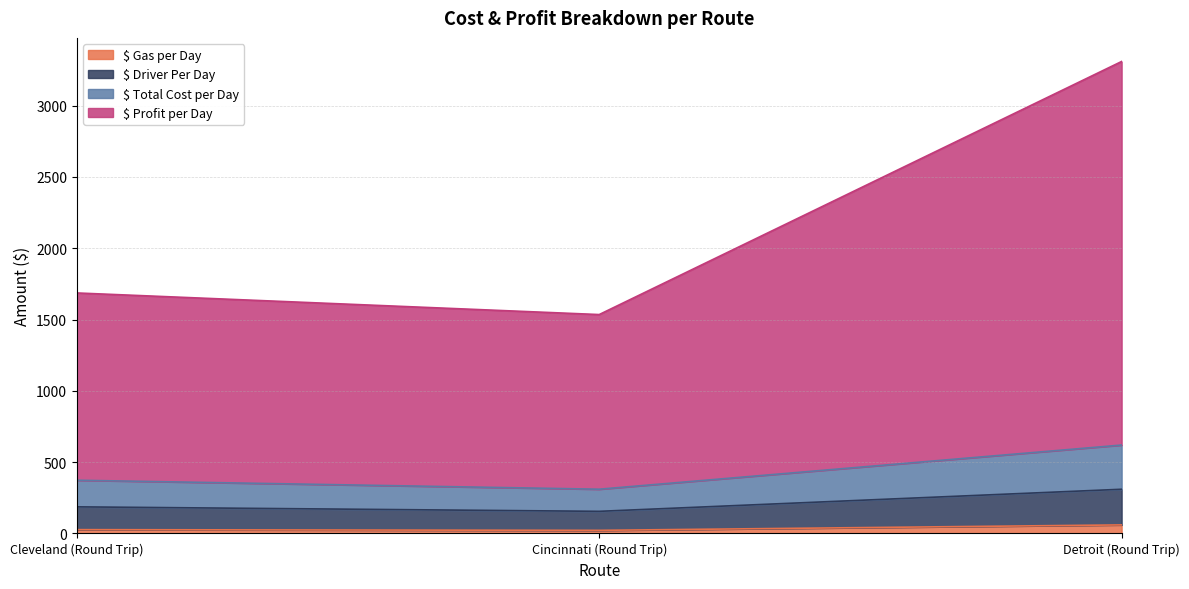

Reading left to right, extract all data points from this chart.

$ Gas per Day: 26.7	21.8	60.0
$ Driver Per Day: 186.7	155.2	310.0
$ Total Cost per Day: 373.3	310.3	620.0
$ Profit per Day: 1686.7	1535.2	3310.0